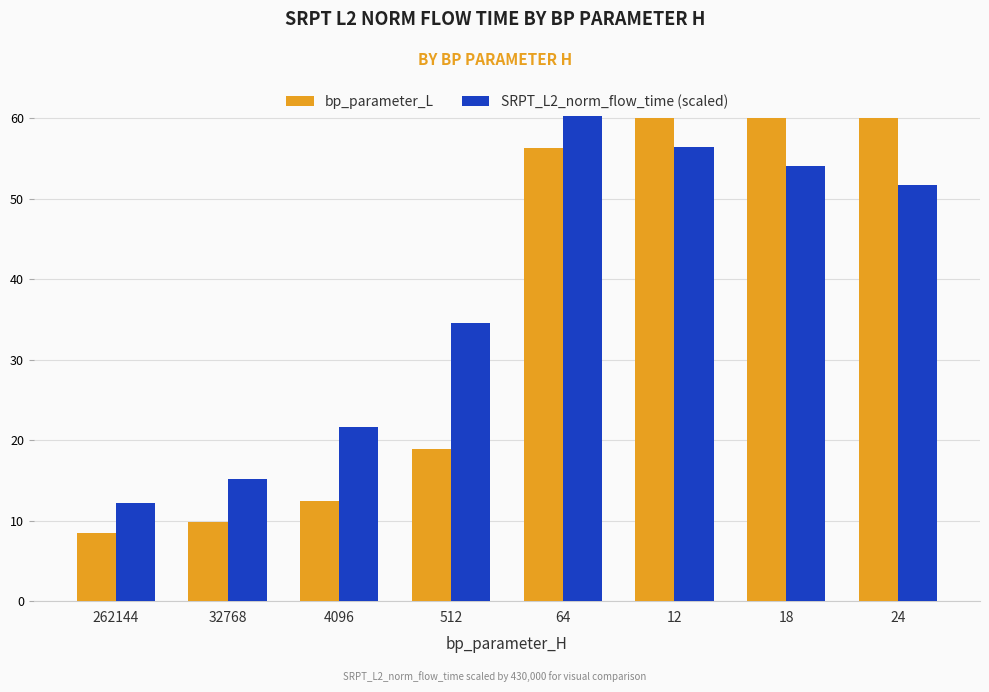

Reading left to right, list all the values displayed in this chart.

bp_parameter_L: 8.5	9.8	12.4	18.9	56.3	60.0	60.0	60.0
SRPT_L2_norm_flow_time (scaled): 12.2	15.2	21.6	34.6	60.3	56.4	54.0	51.7